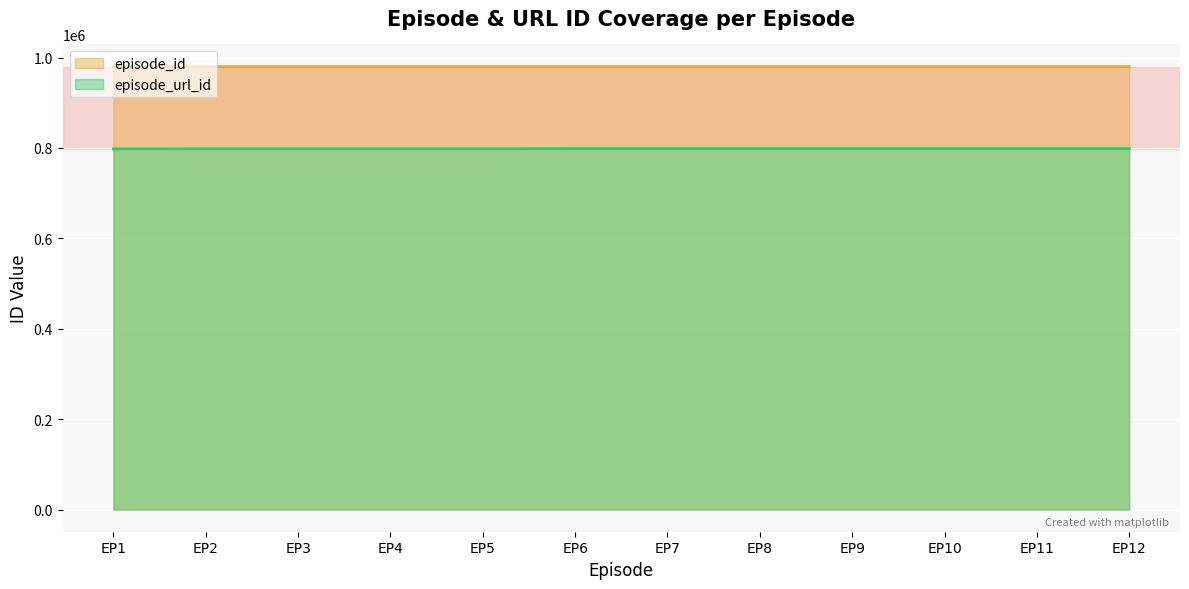

Count the number of categories in the chart.

12